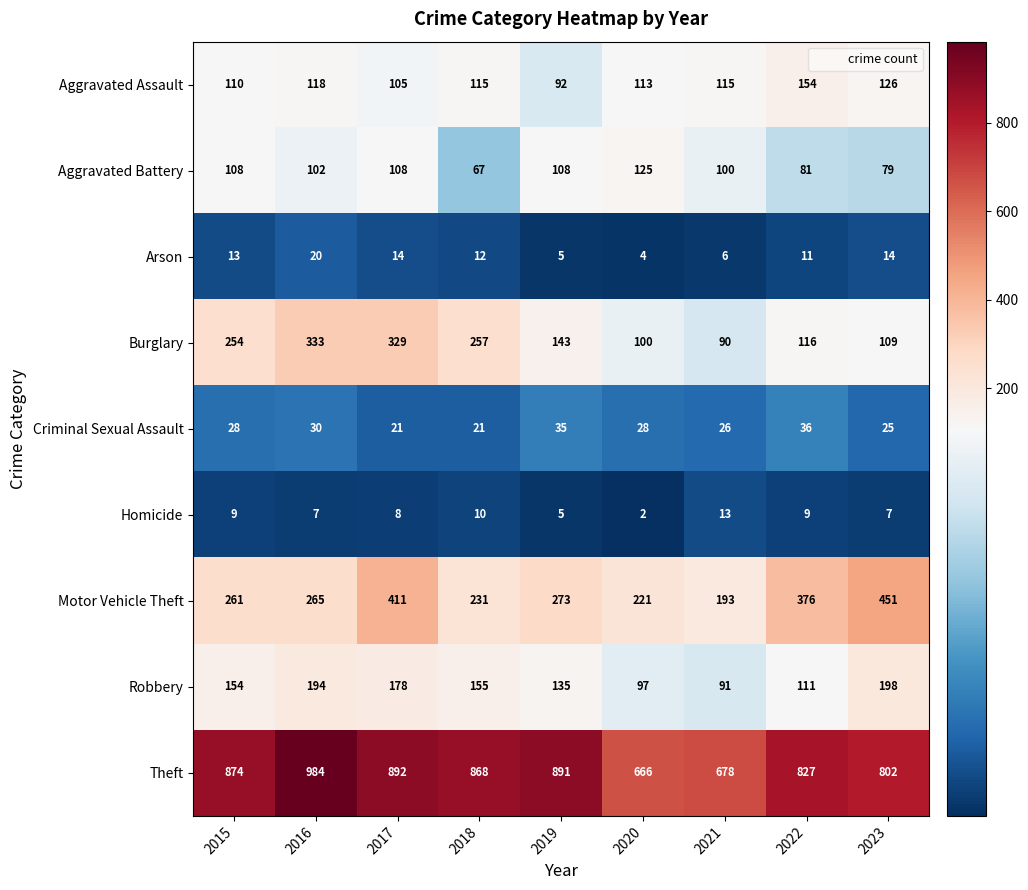

Which category has the highest value in the Criminal Sexual Assault series?

2022